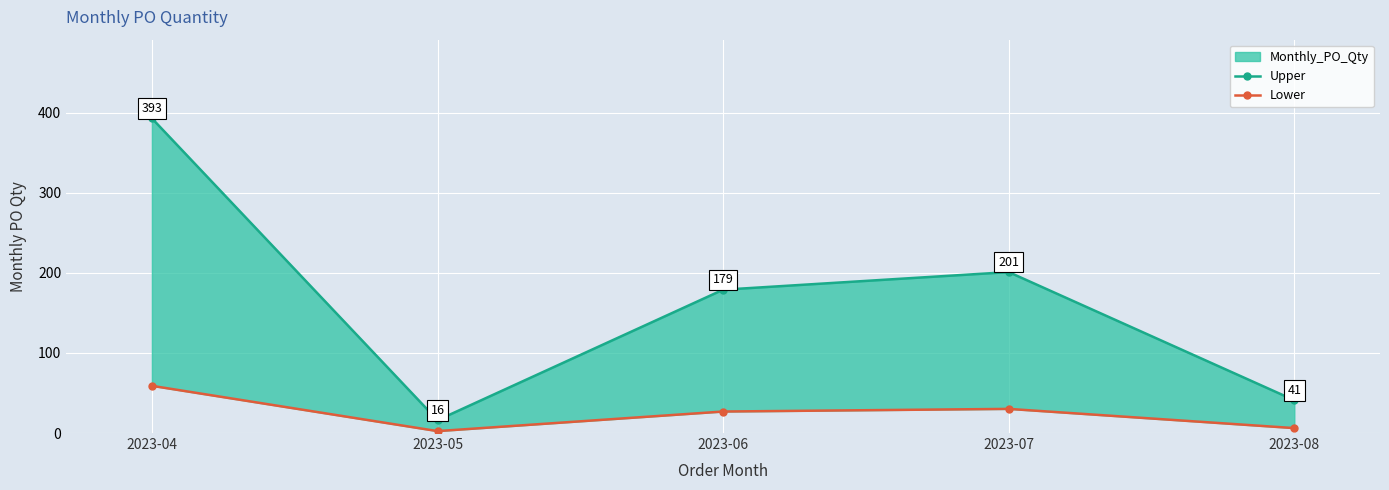

What is the total value across all series at 2023-07?

231.2